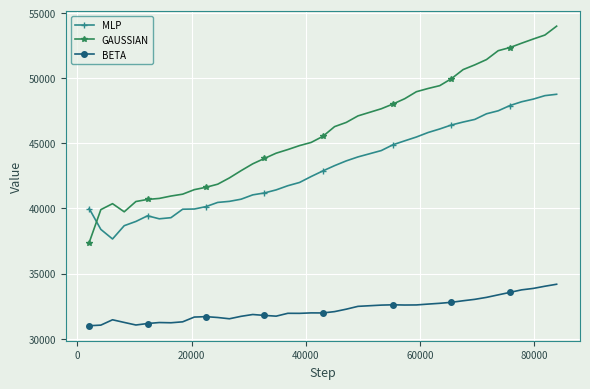

List the series in order of their overall mean, lowest first.

BETA, MLP, GAUSSIAN